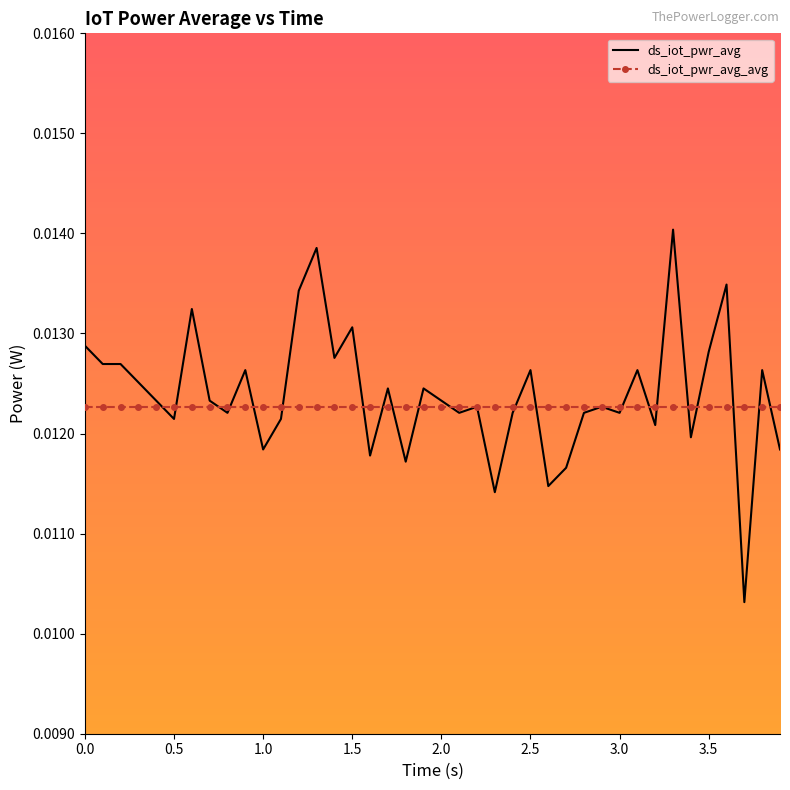

How many series are shown in this chart?

2